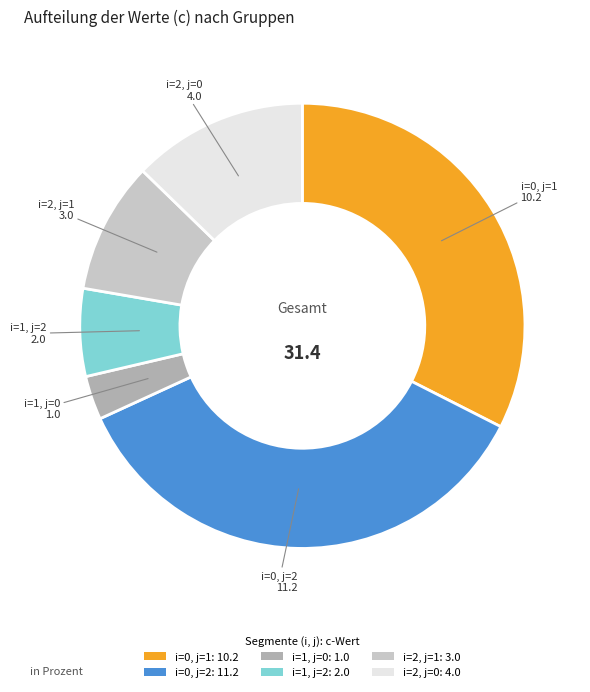

Which has a higher value, i=2, j=0 or i=1, j=2?

i=2, j=0